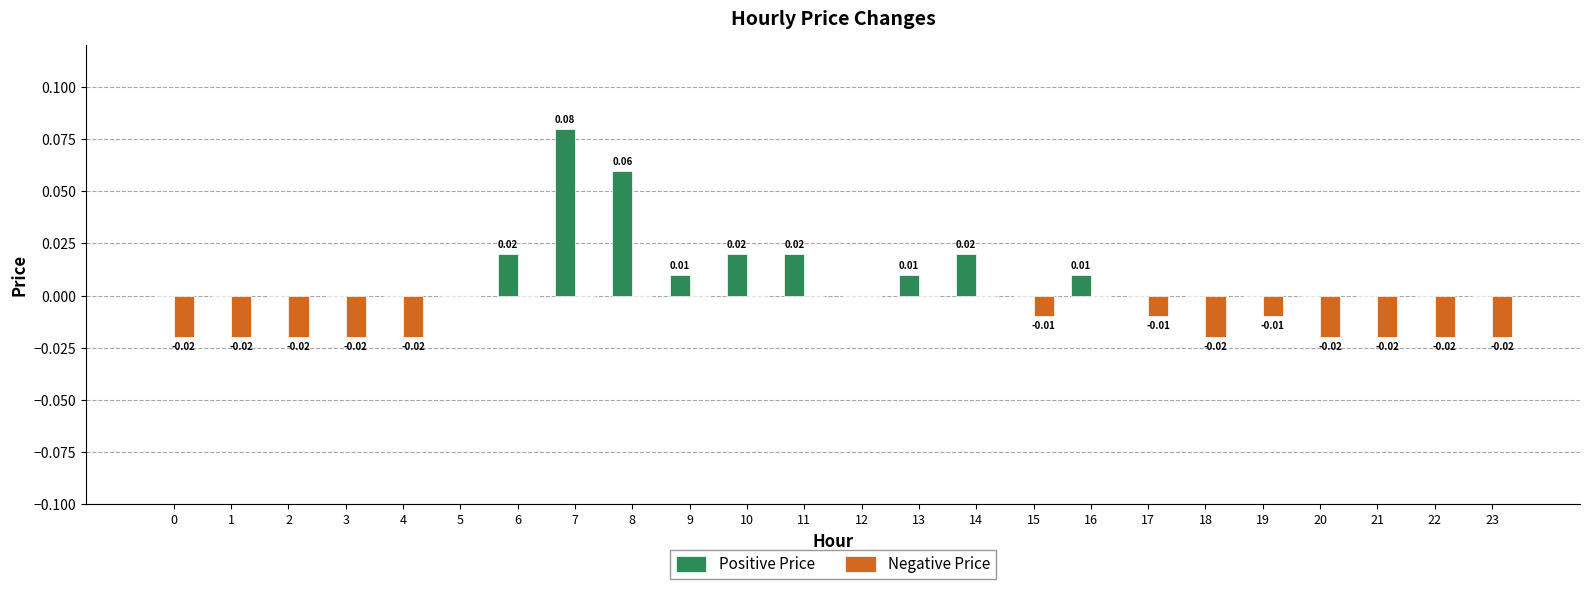

Which series has the largest total across all categories?

Positive Price